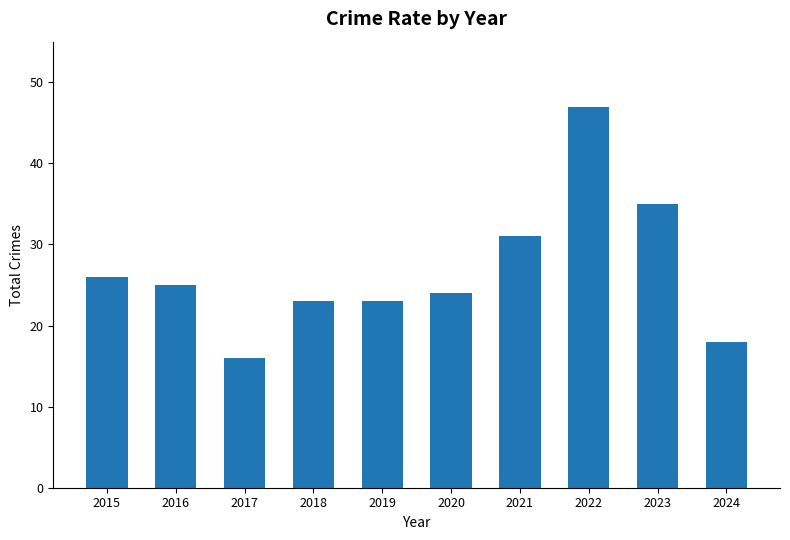

What value does the data have at 2022, to the nearest 5?

45